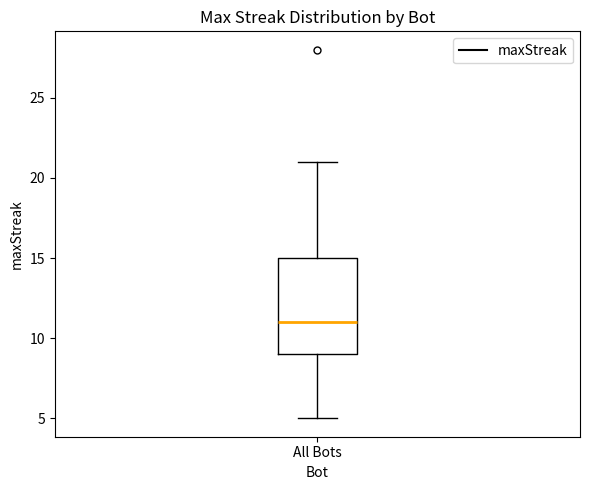

Where does the median line of the box for All Bots sit on the y-axis? The values are not printed on the chart, so give them approximately, as read against the axis.

11